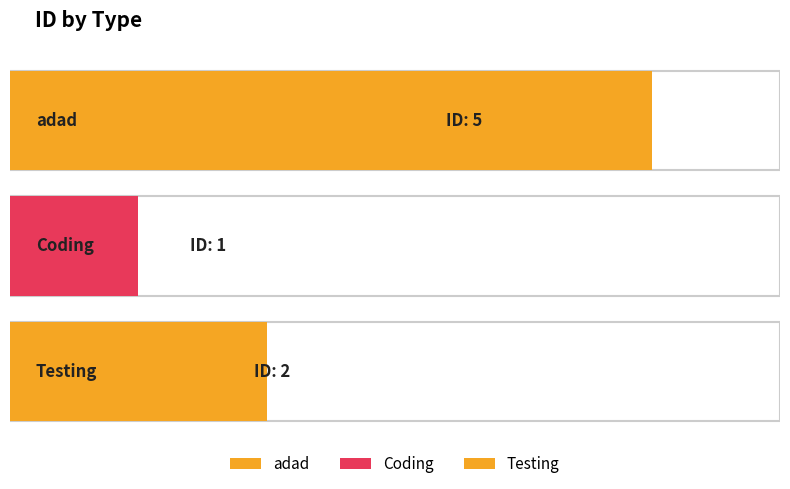

Does the chart contain stacked bars?

No